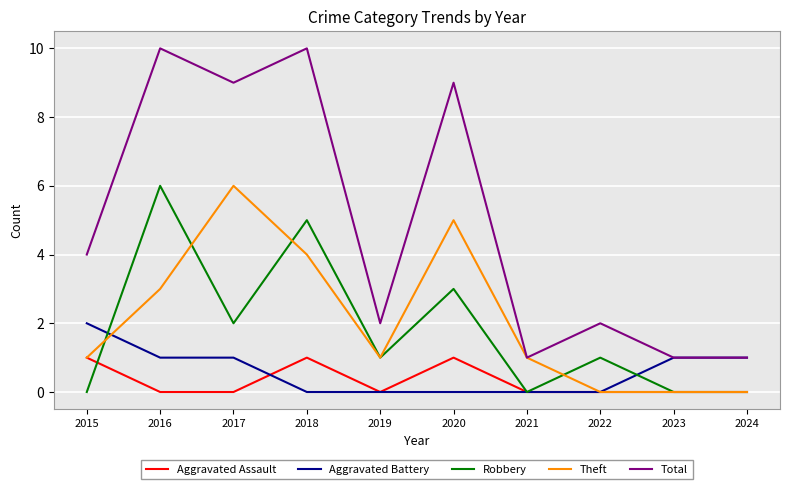

Which series has the widest spread of values?

Total